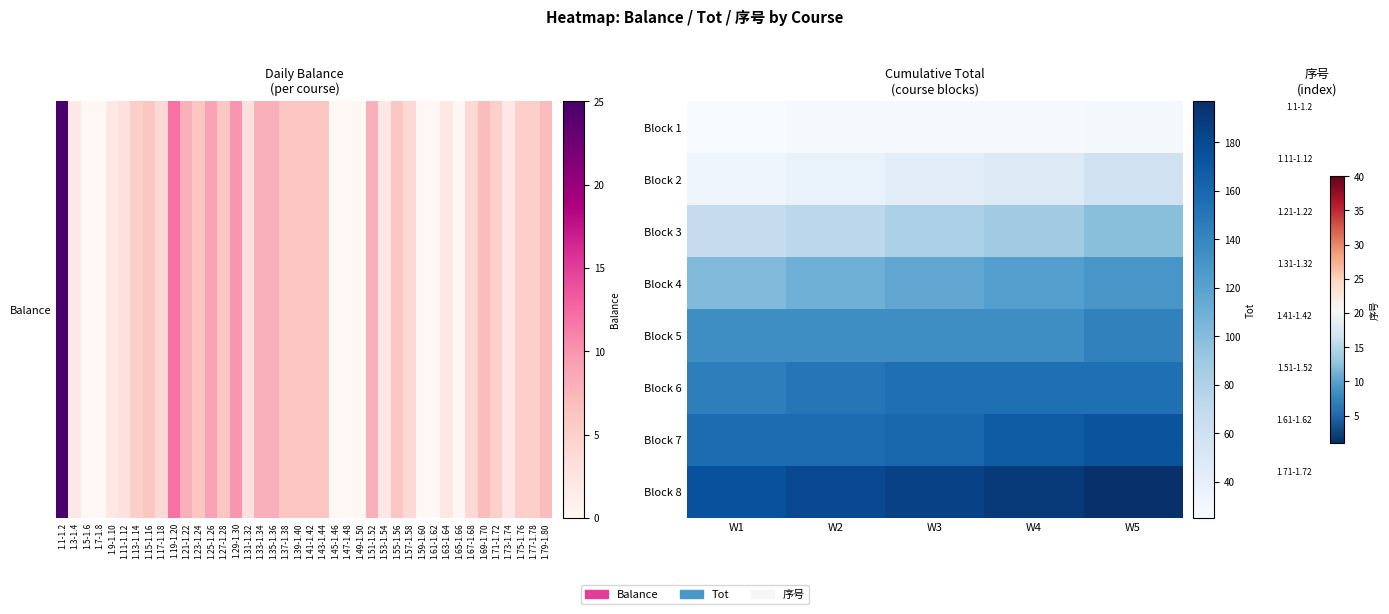

At how many categories does at least one series exceed 75?

5